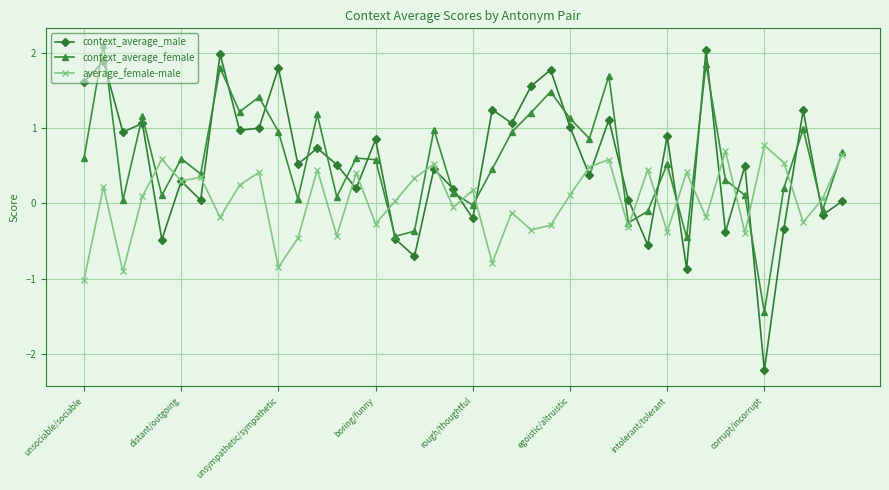

What are all the series names shown in the legend?

context_average_male, context_average_female, average_female-male